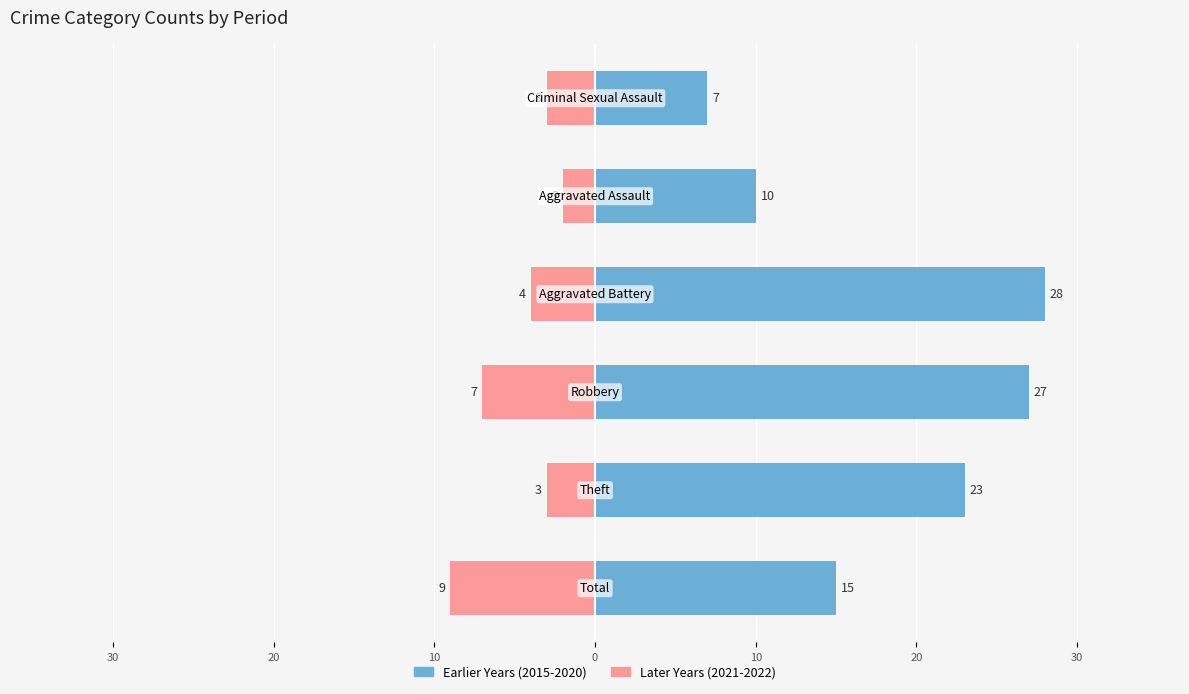

Reading right to left, extract all data points from this chart.

Earlier Years (2015-2020): 7	10	28	27	23	15
Later Years (2021-2022): -3	-2	-4	-7	-3	-9